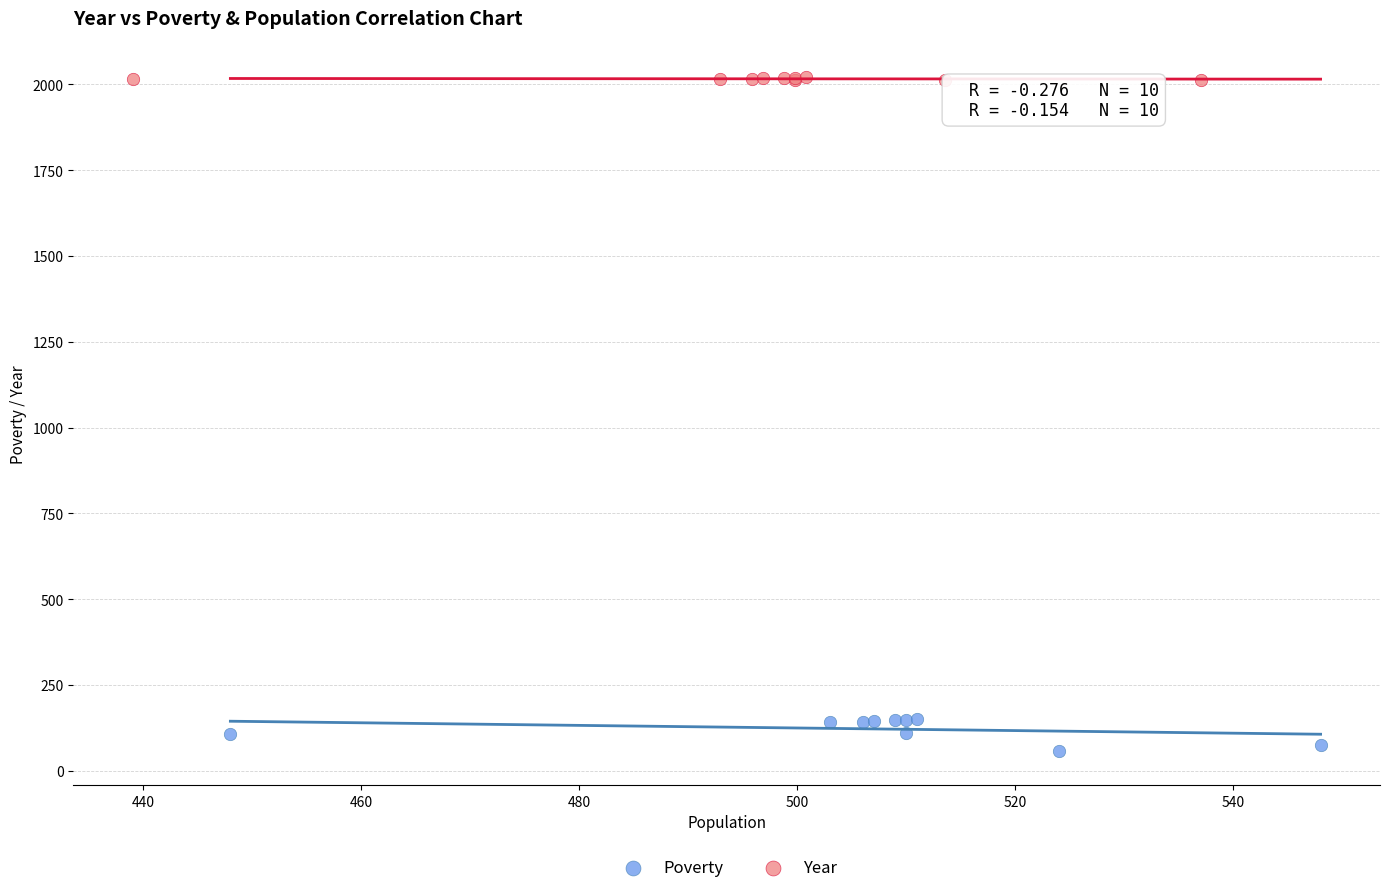

Which series reaches the maximum Y coordinate?

Year